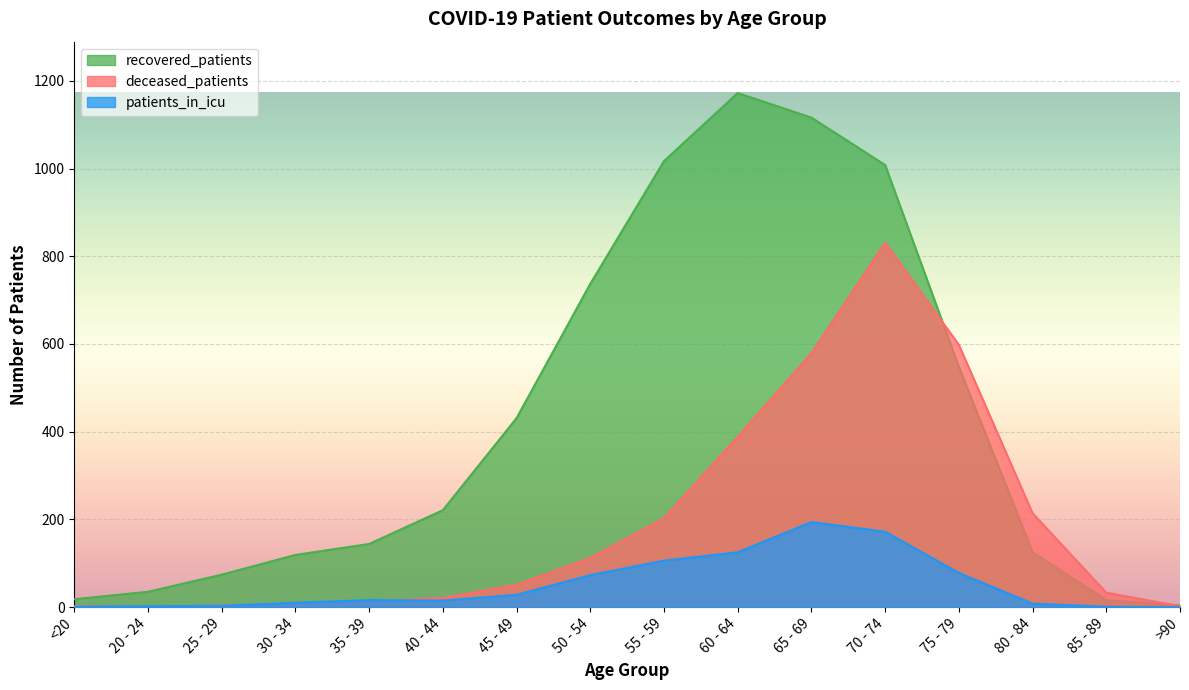

Where does the recovered_patients series first go above 221?

45 - 49